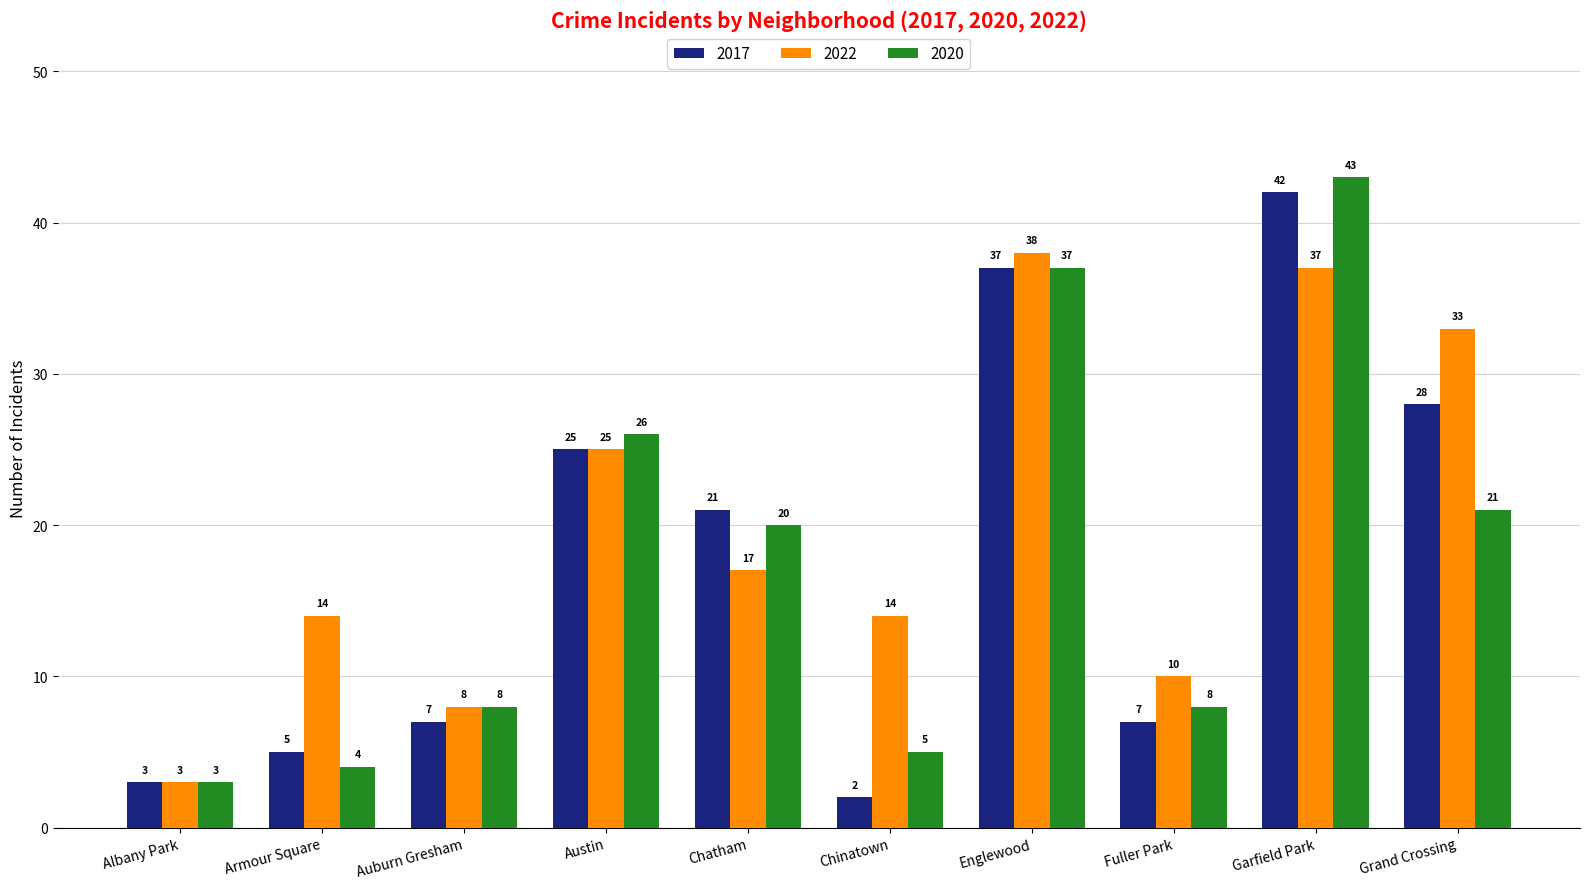

Does the chart contain any negative values?

No